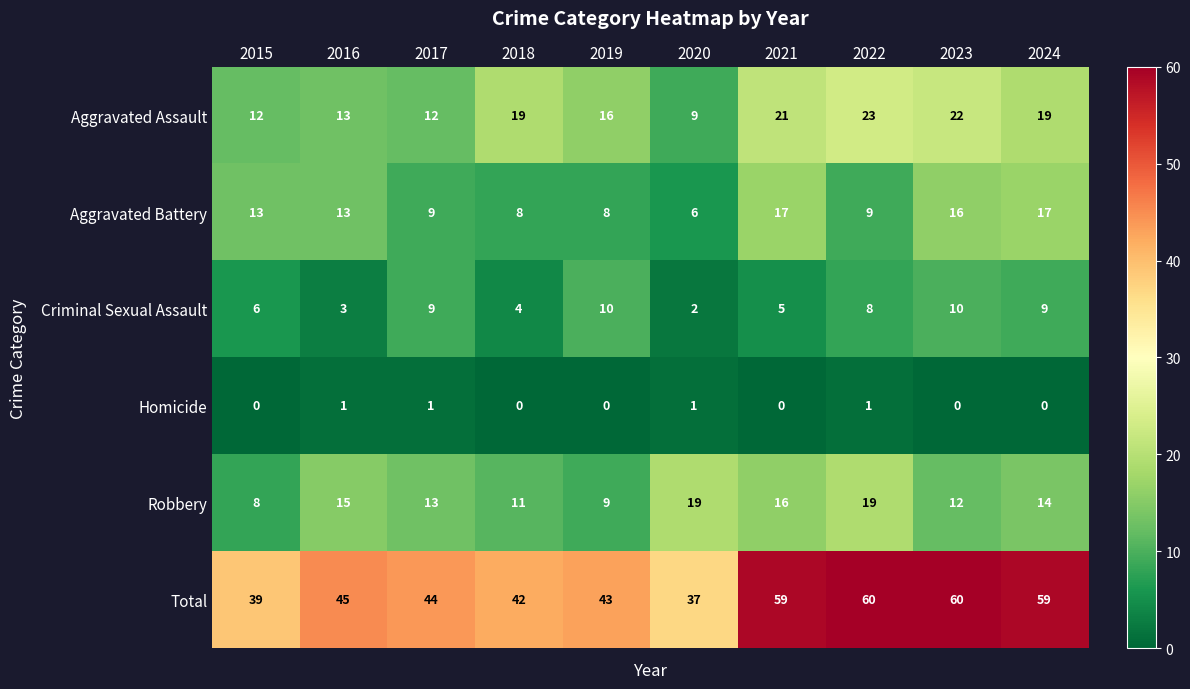

At which label does Aggravated Assault reach its peak?

2022